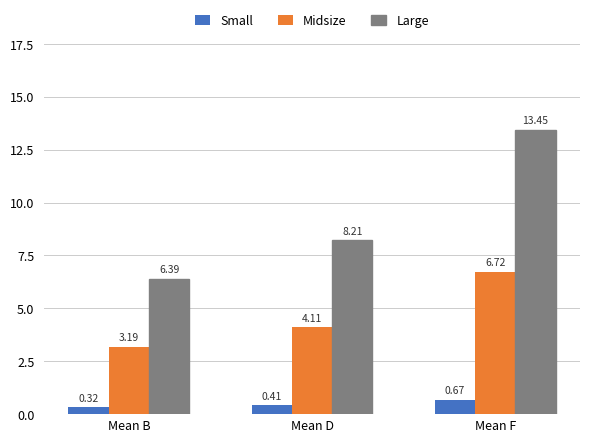

Is it true that Midsize equals 7.0 at Mean D?

False